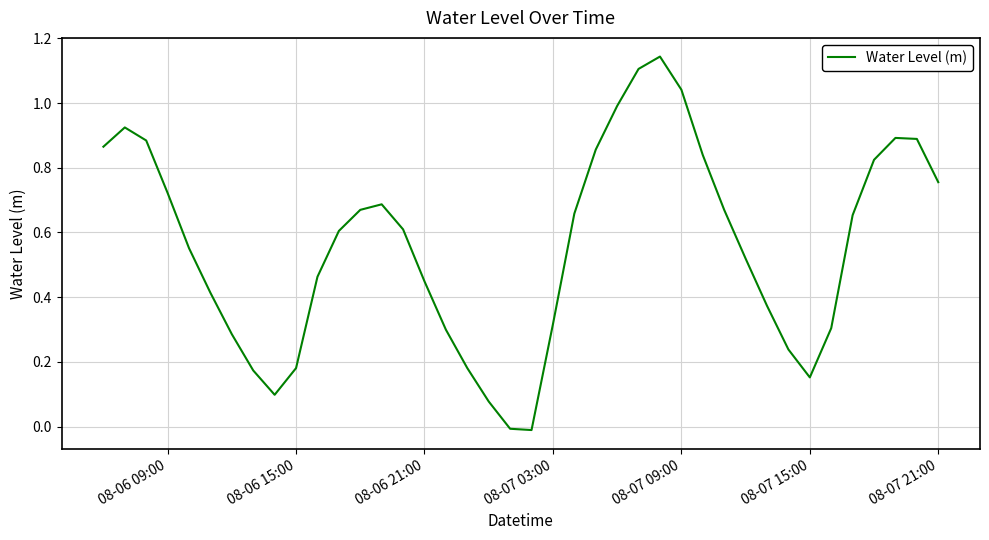

What is the difference between the maximum and minimum values?

1.2